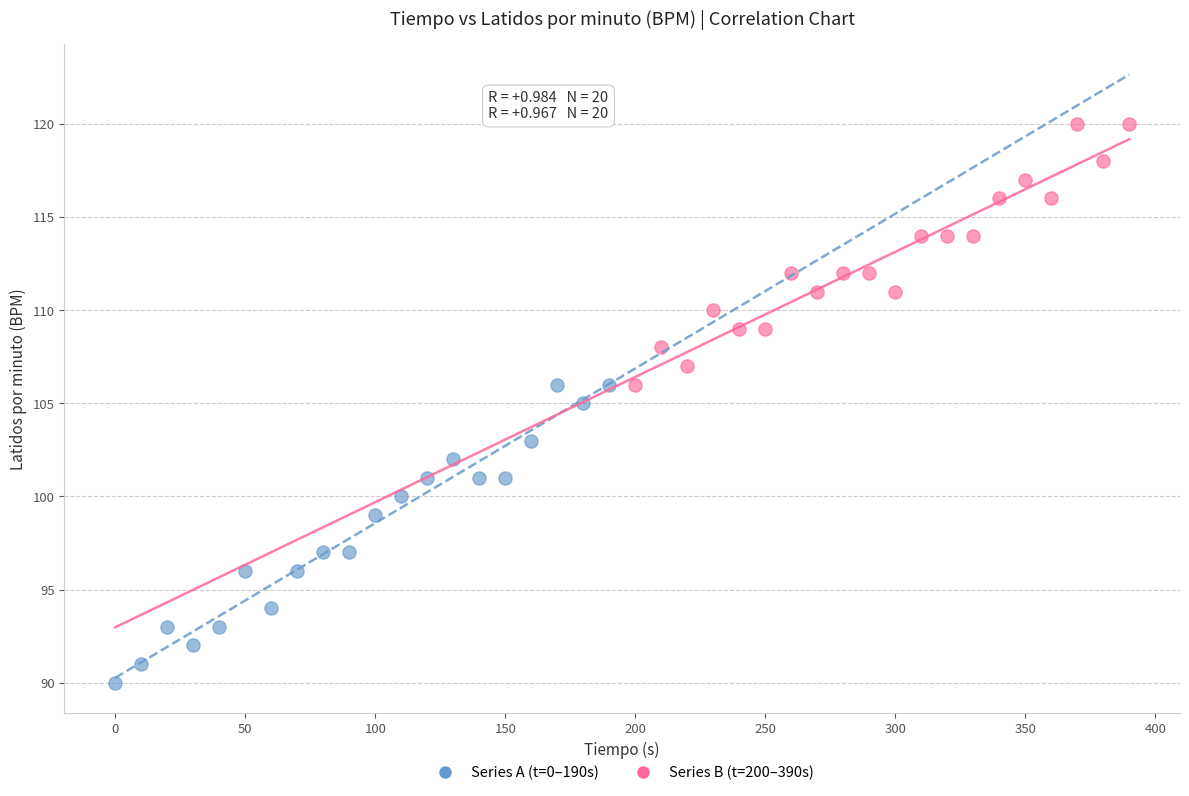

Which series has the largest Y range (max minus min)?

Series A (t=0–190s)